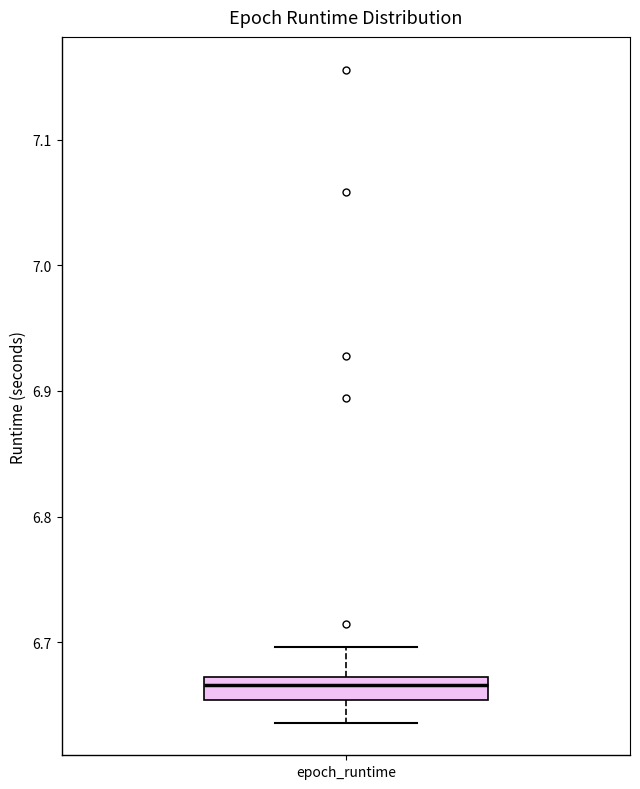

Where is the upper edge of the box for epoch_runtime on the y-axis? The values are not printed on the chart, so give them approximately, as read against the axis.

6.67